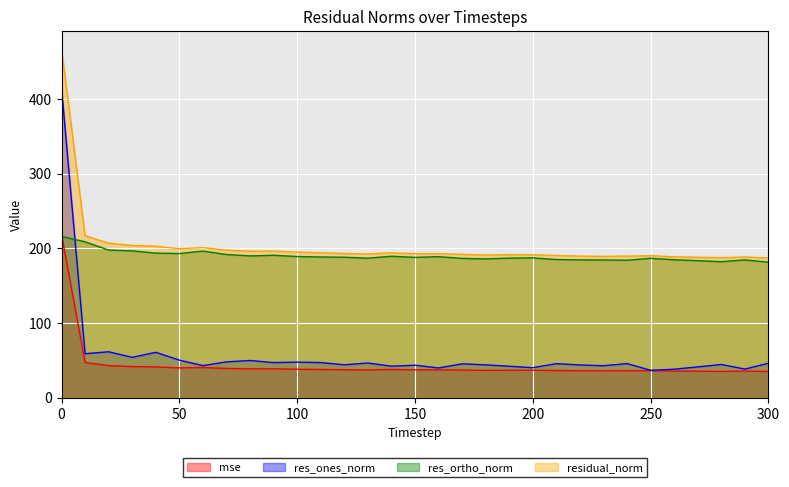

What is the smallest value displayed?

35.0